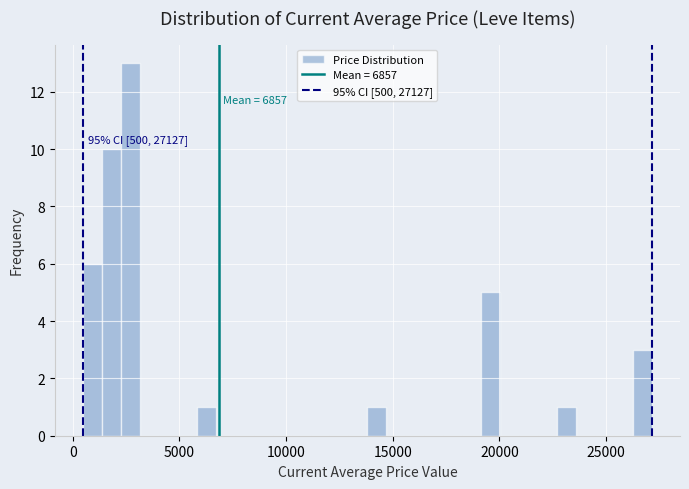

Read against the x-axis, roughly where is the centre of the tallest bar?

2500